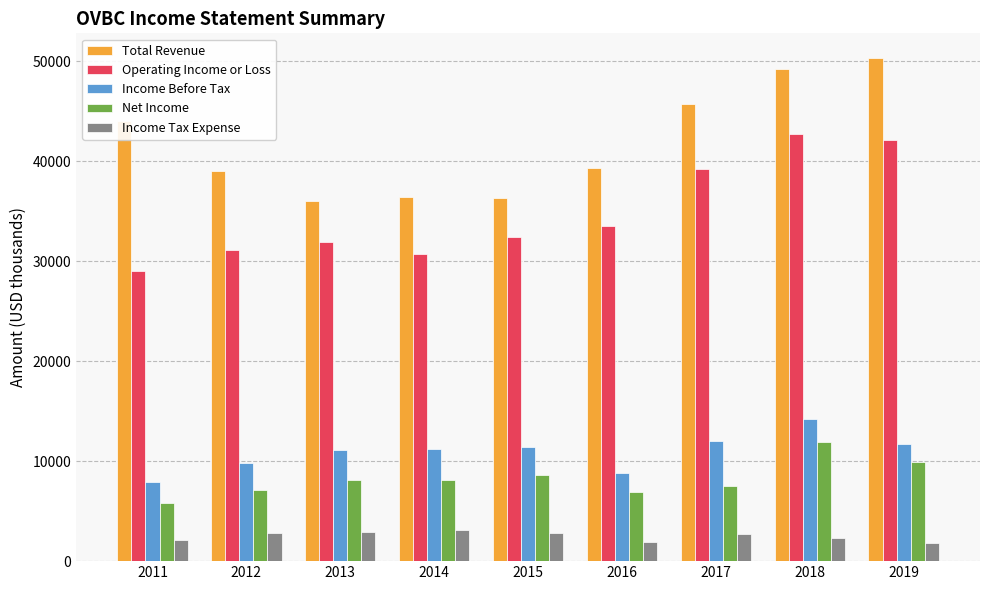

At which category is the sum across all series the highest?

2018